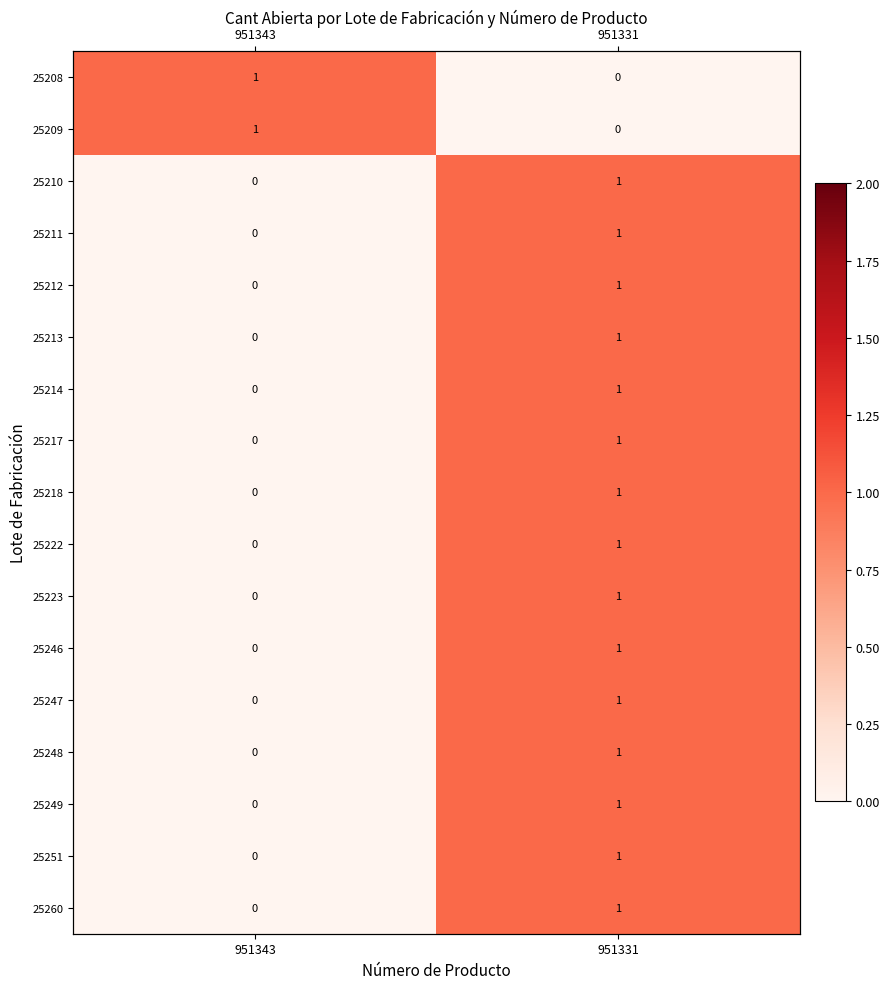

At how many categories does at least one series exceed 0?

2